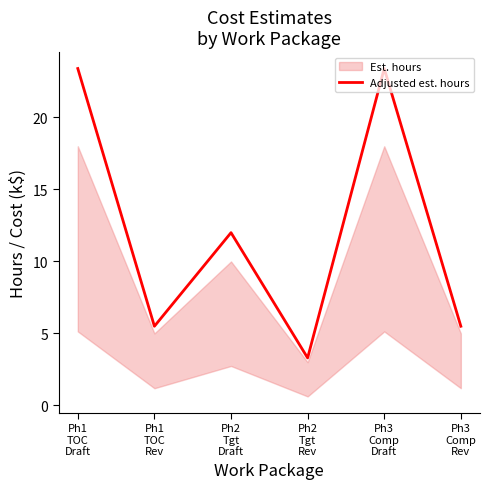

List the labels in order of value, largest first.

Ph1
TOC
Draft, Ph3
Comp
Draft, Ph2
Tgt
Draft, Ph1
TOC
Rev, Ph3
Comp
Rev, Ph2
Tgt
Rev